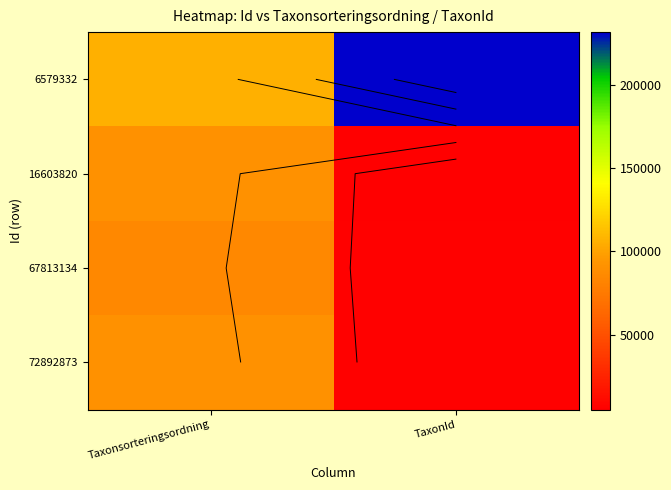

What is the spread (max minus min) of values at Taxonsorteringsordning?

21025